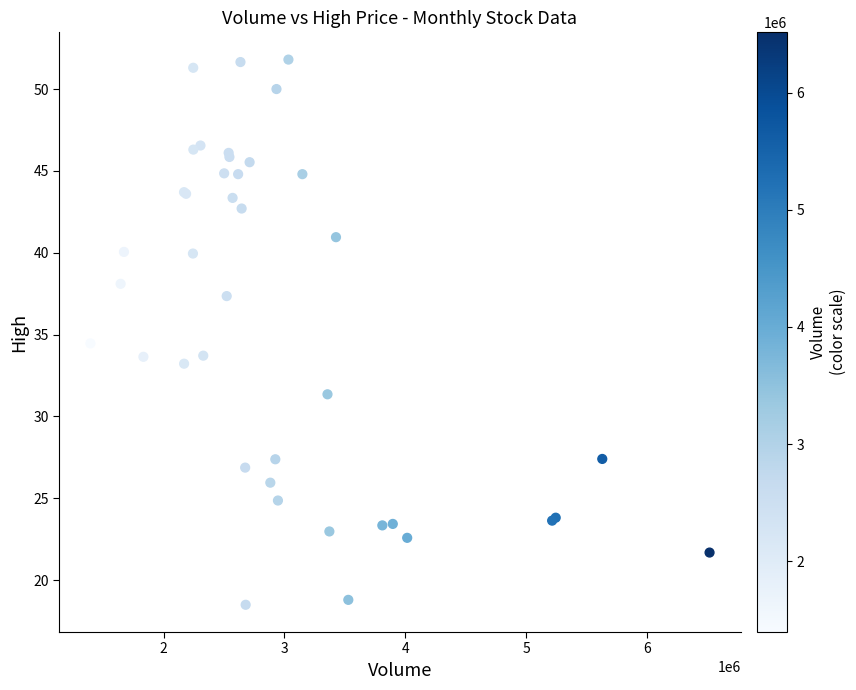

What Y value in the scatter plot is closest to 35?

34.5